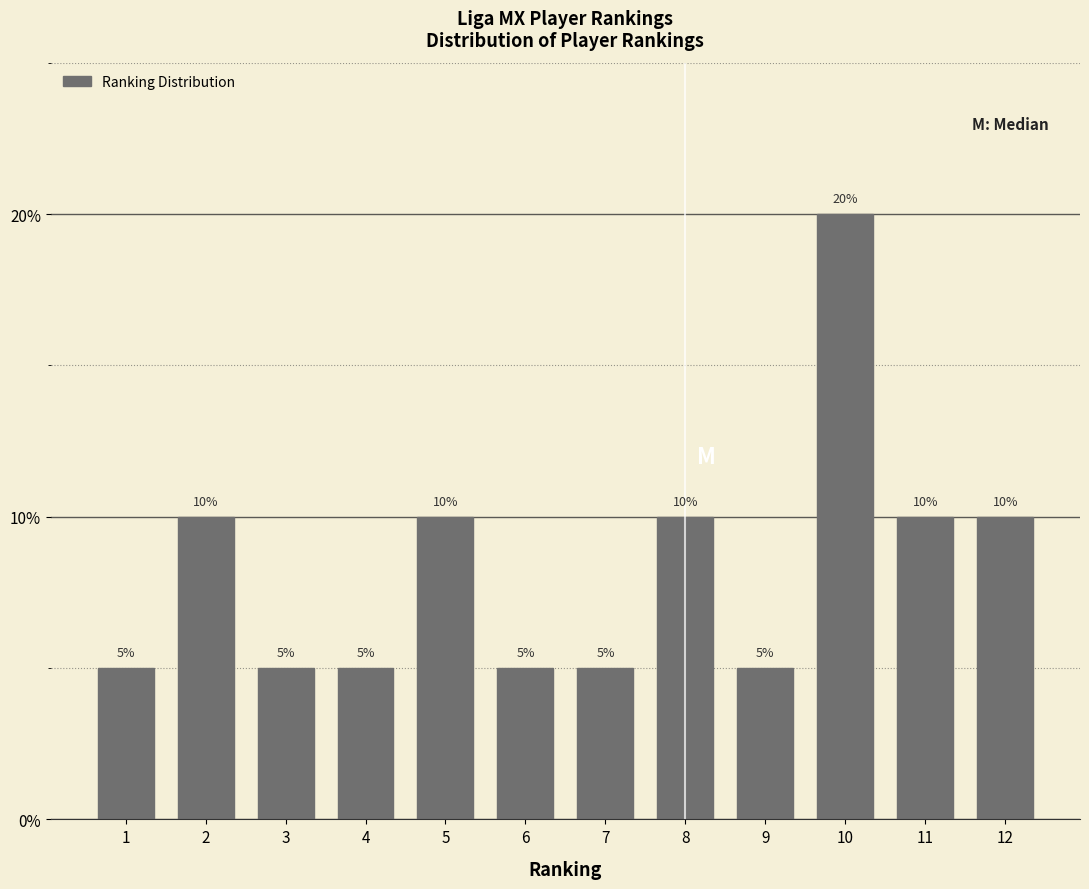

Reading left to right, extract all data points from this chart.

1=5	2=10	3=5	4=5	5=10	6=5	7=5	8=10	9=5	10=20	11=10	12=10